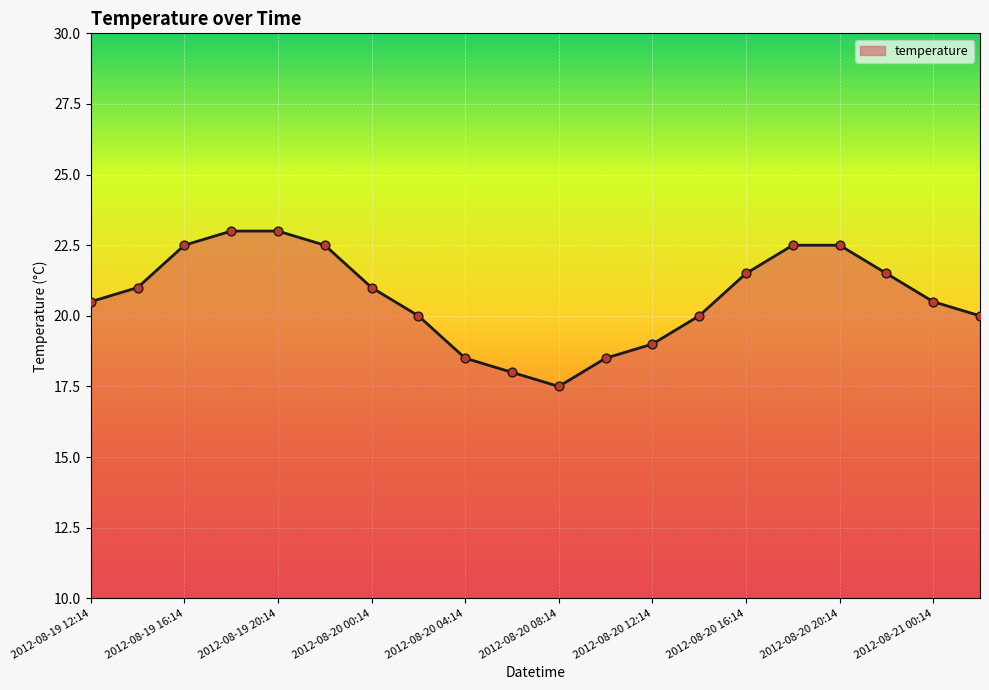

What is the smallest value displayed?

17.5